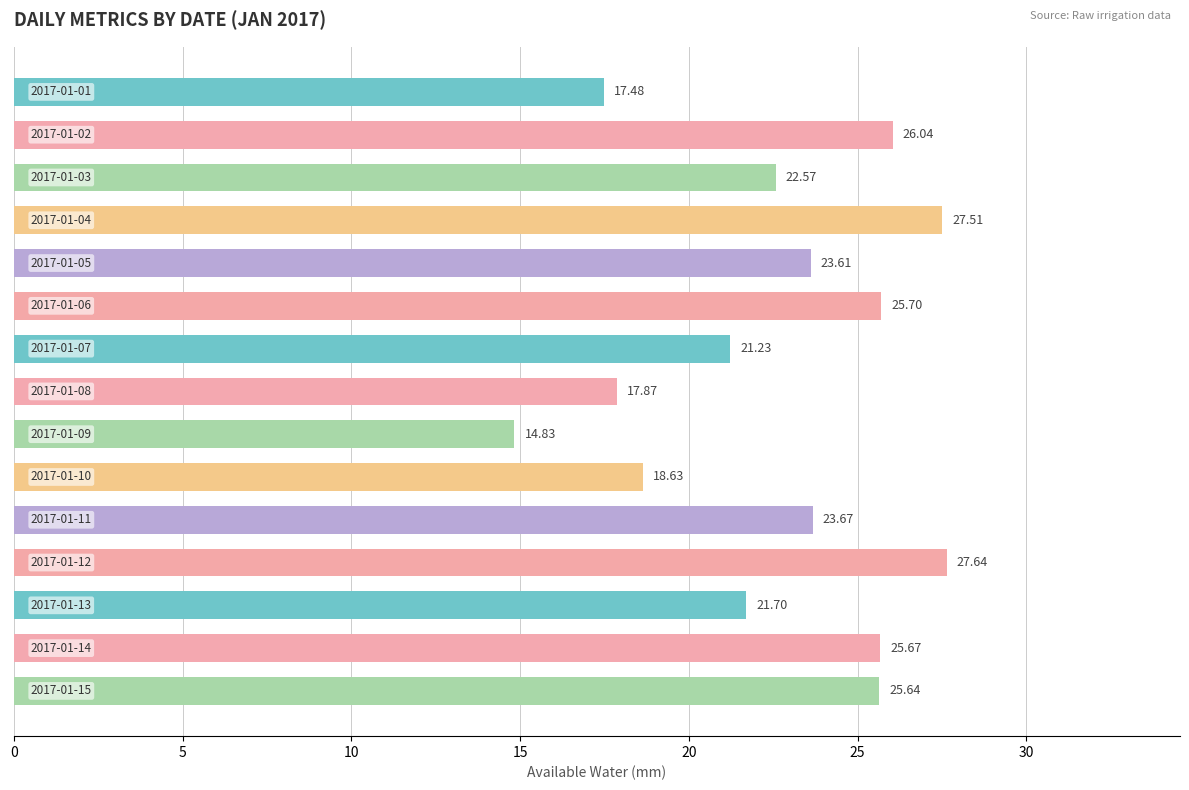

What is the difference between the second highest and minimum values?

12.7